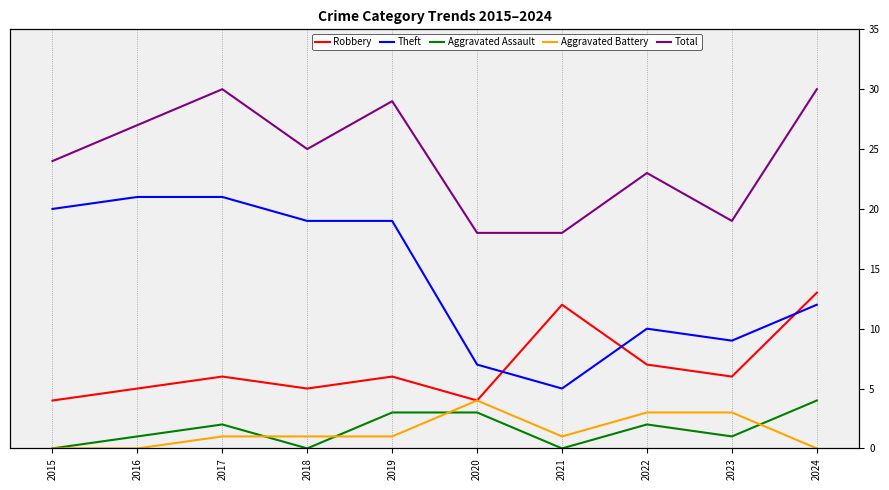

List the labels in order of Theft value, largest first.

2016, 2017, 2015, 2018, 2019, 2024, 2022, 2023, 2020, 2021